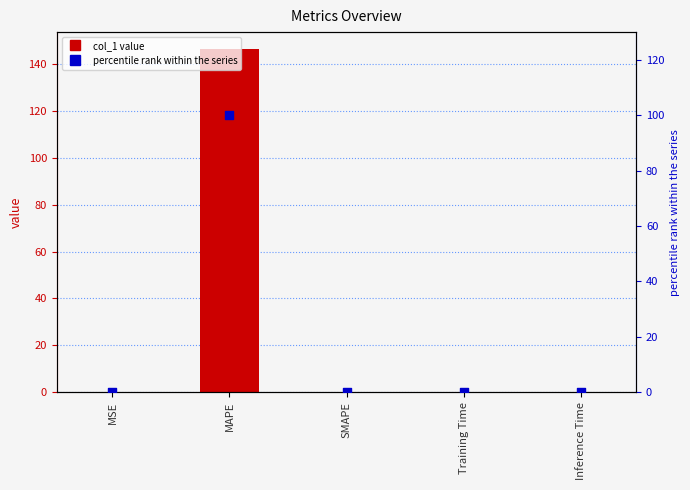

At how many categories does at least one series exceed 7?

1